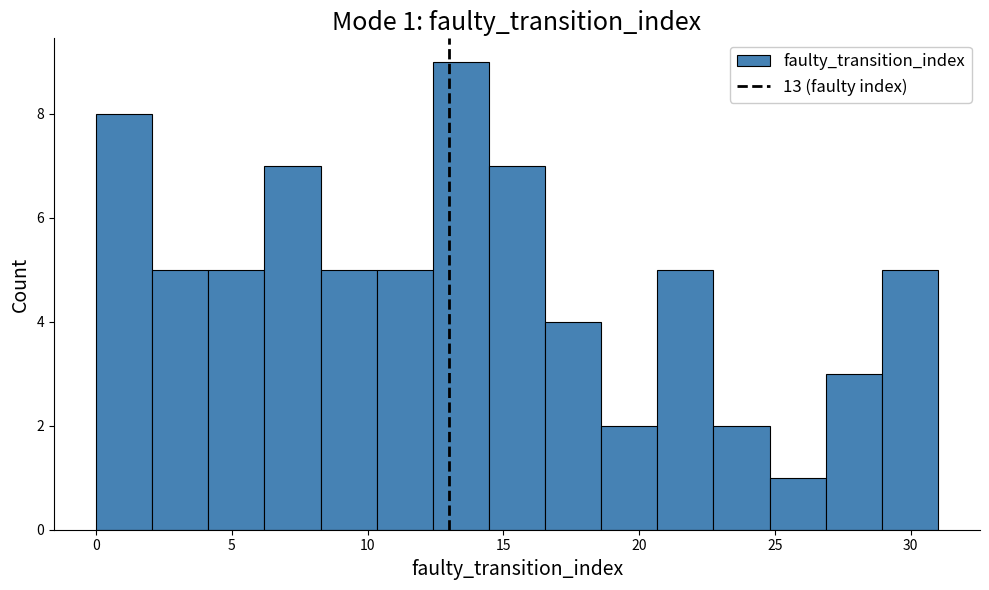

Over which range of the x-axis is the bar tallest?

12.5 to 14.5